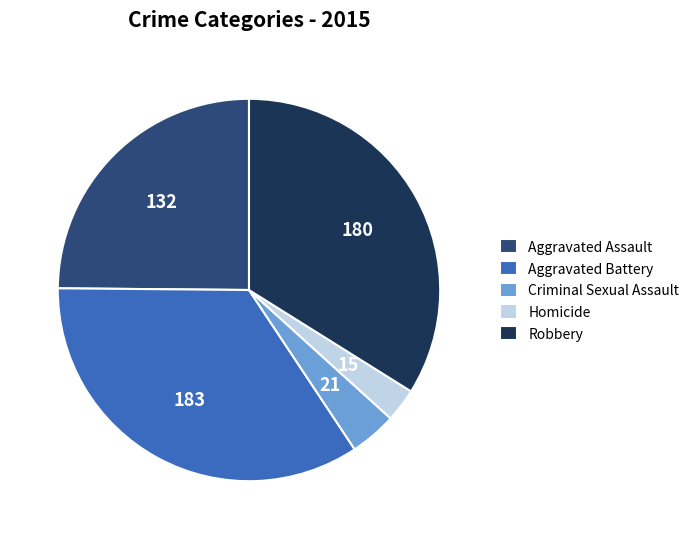

Between Homicide and Robbery, which is larger?

Robbery